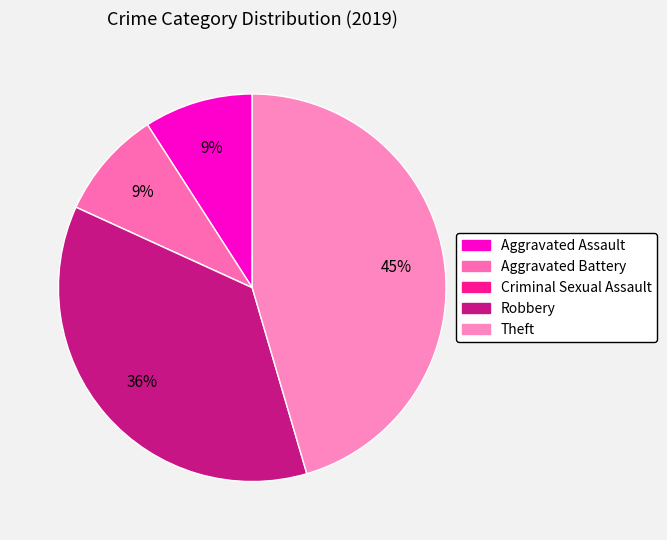

Do Criminal Sexual Assault and Theft together represent more than half of the pie?

No